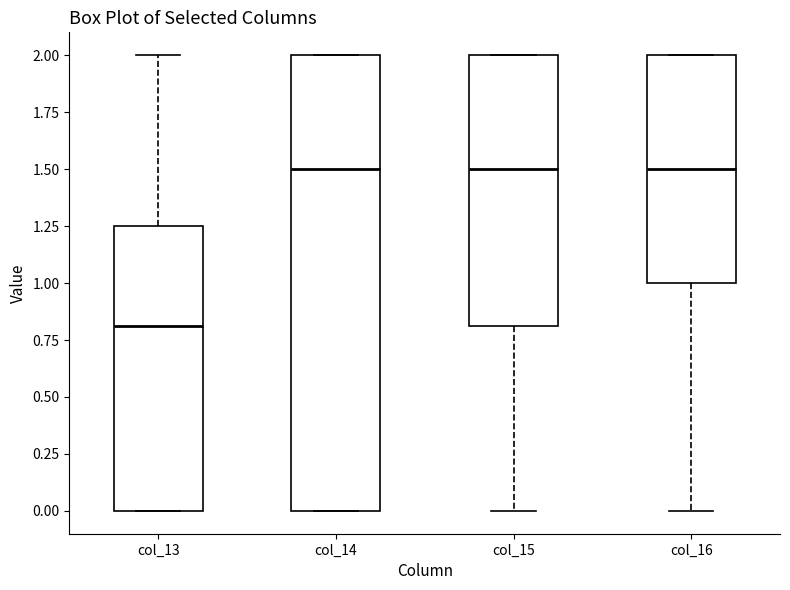

Comparing the boxes themselves (not the whiskers), which one is the tallest?

col_14